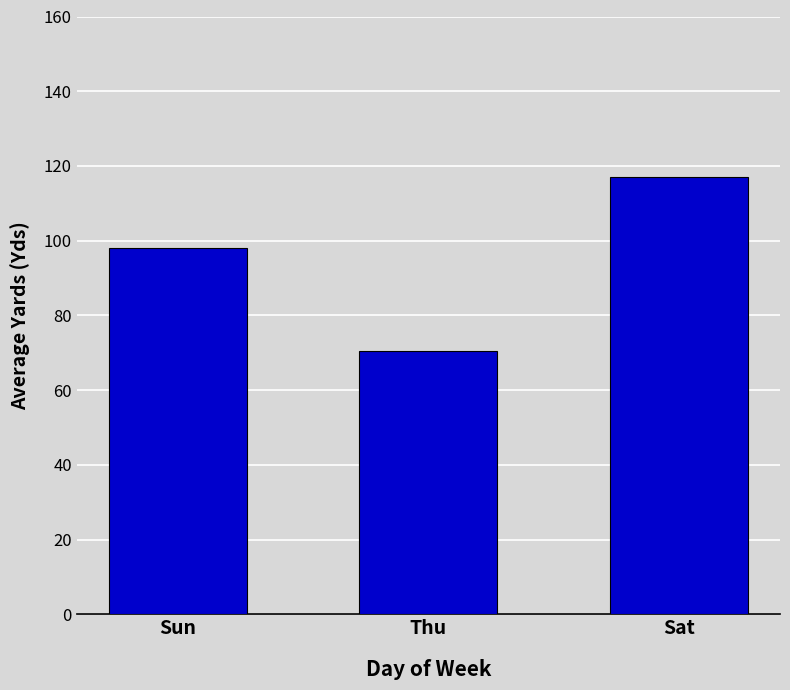

Reading left to right, extract all data points from this chart.

Sun=98.0	Thu=70.5	Sat=117.0